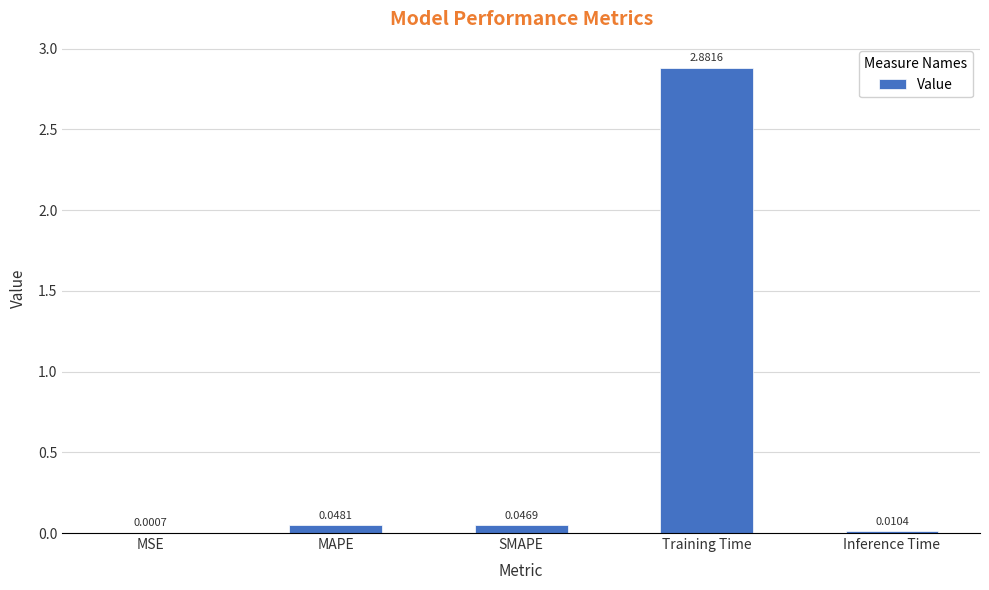

What is the sum of all values?

3.0